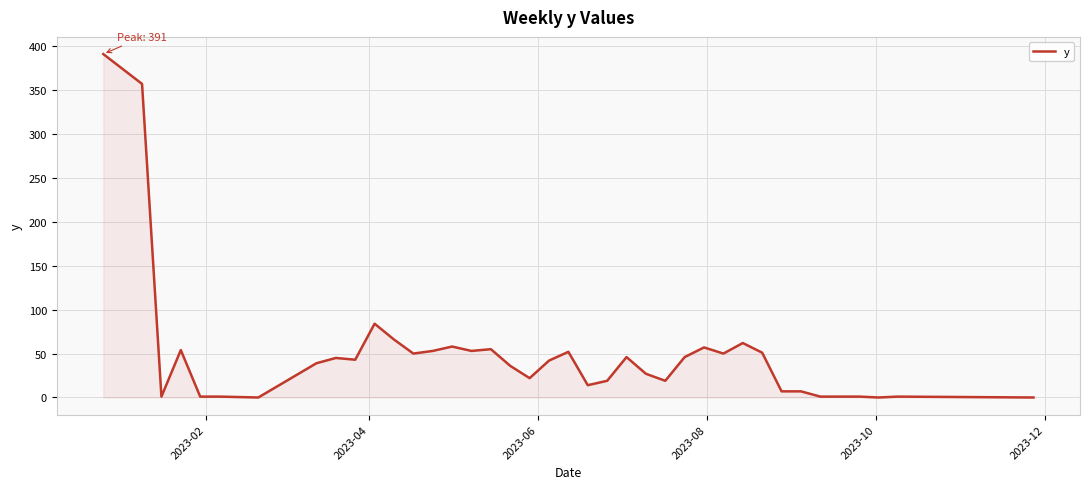

What is the greatest value displayed?

391